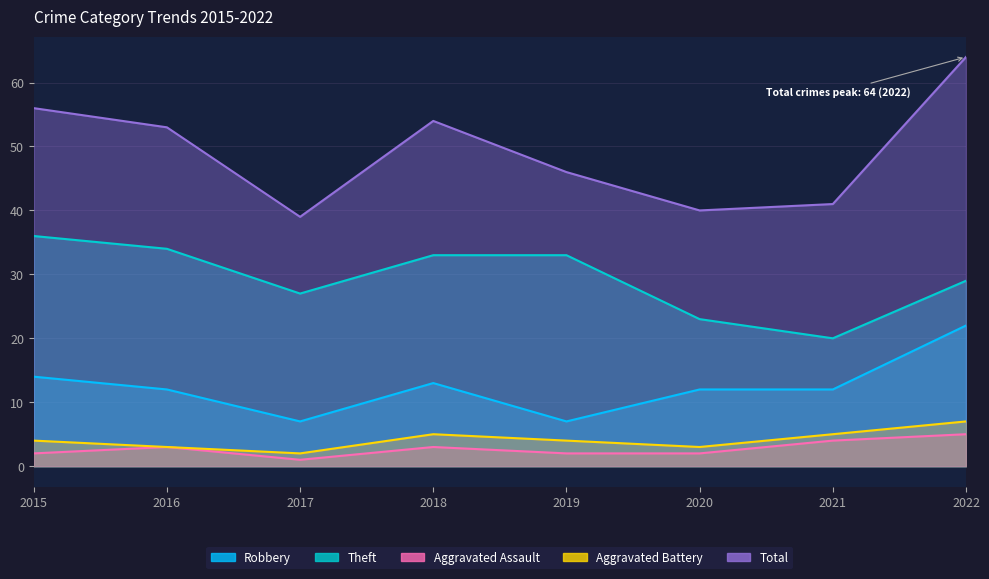

Is the value of Total at 2018 greater than the value of Robbery at 2016?

Yes